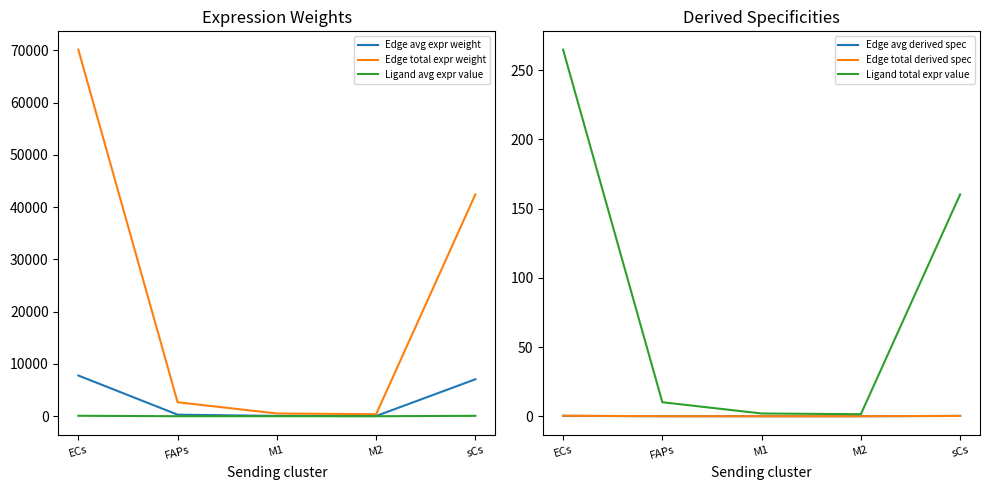

Which series changed the most between M1 and sCs?

Edge total expr weight